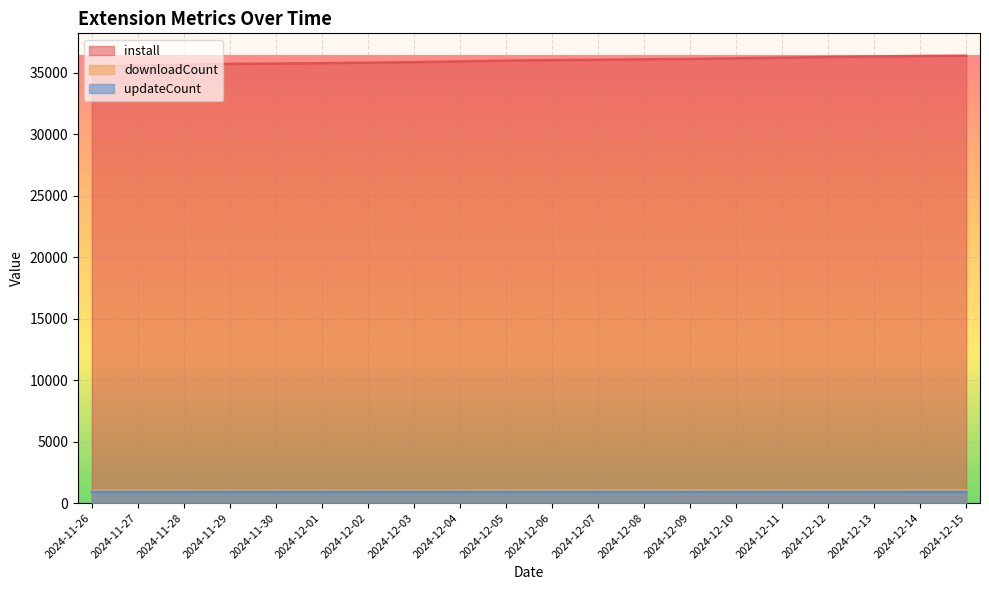

What is the difference between the maximum and second lowest values in the downloadCount series?

39